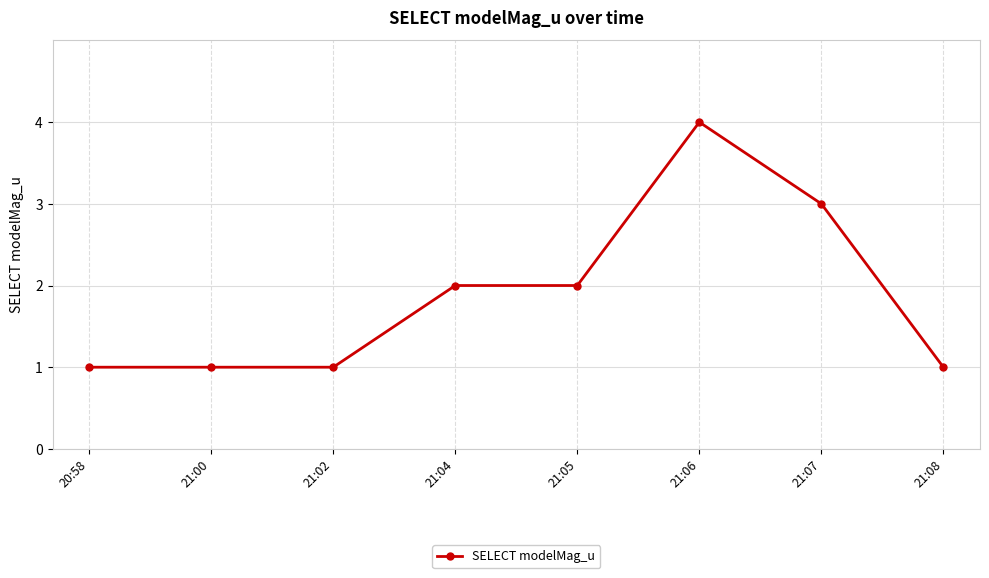

True or false: there are more than 0 points higher than both neighbors.

True